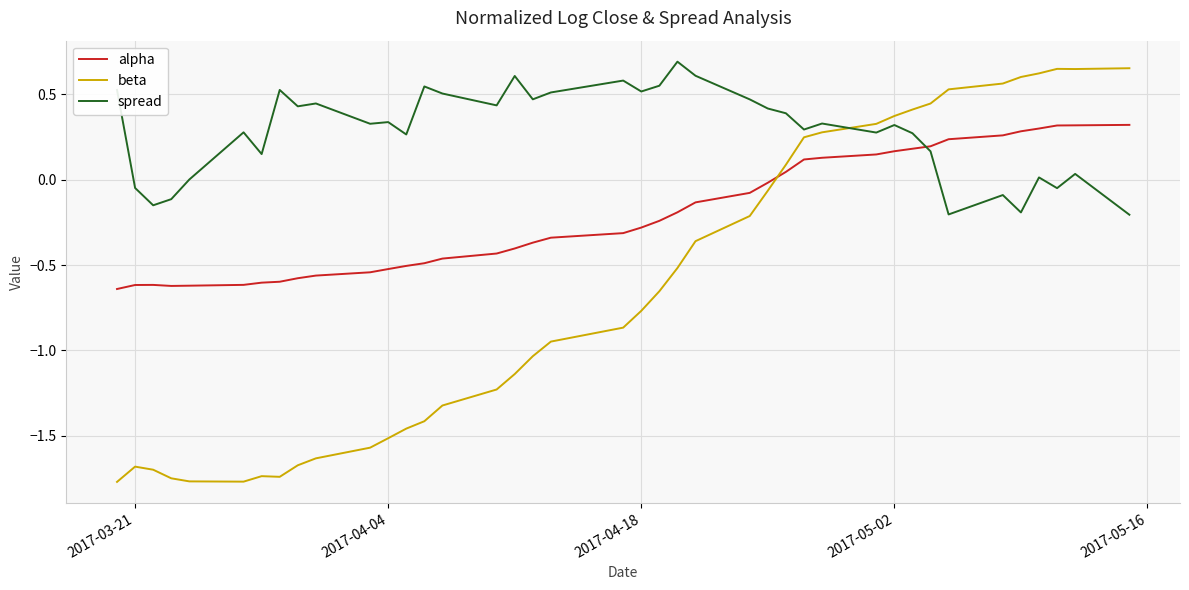

List the series in order of their overall mean, lowest first.

beta, alpha, spread